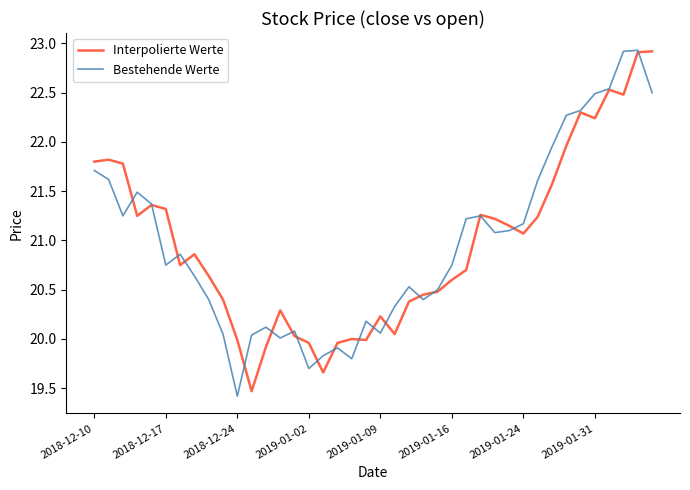

What is the greatest value displayed?

22.9